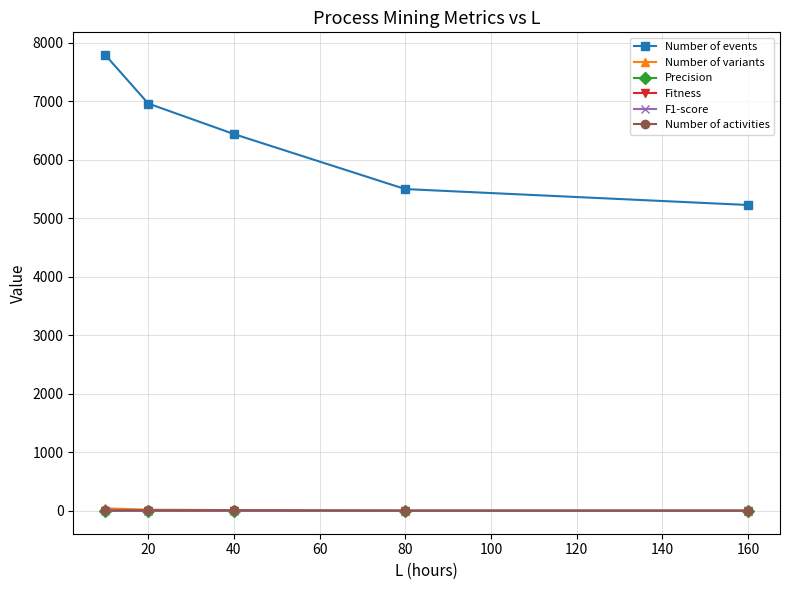

What is the average value of the Fitness series?

0.7